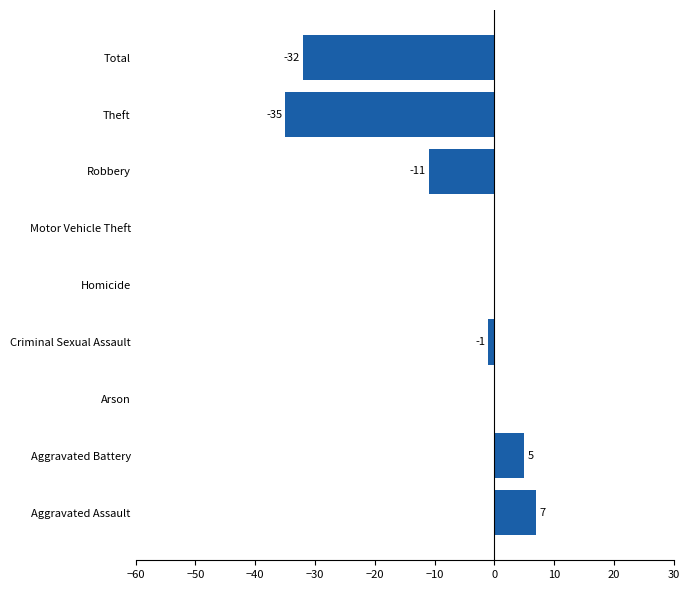

True or false: the data shows -19 at Total.

False